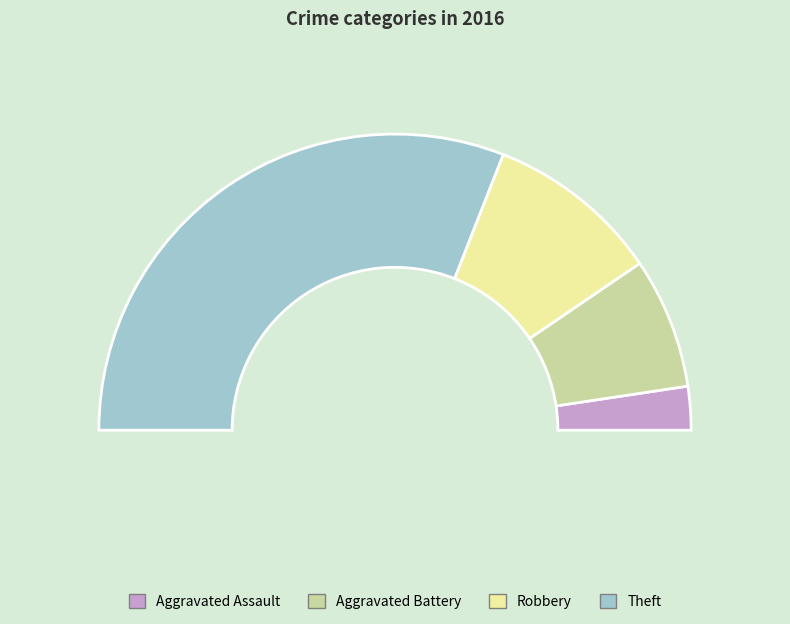

Which slice is the smallest?

Aggravated Assault